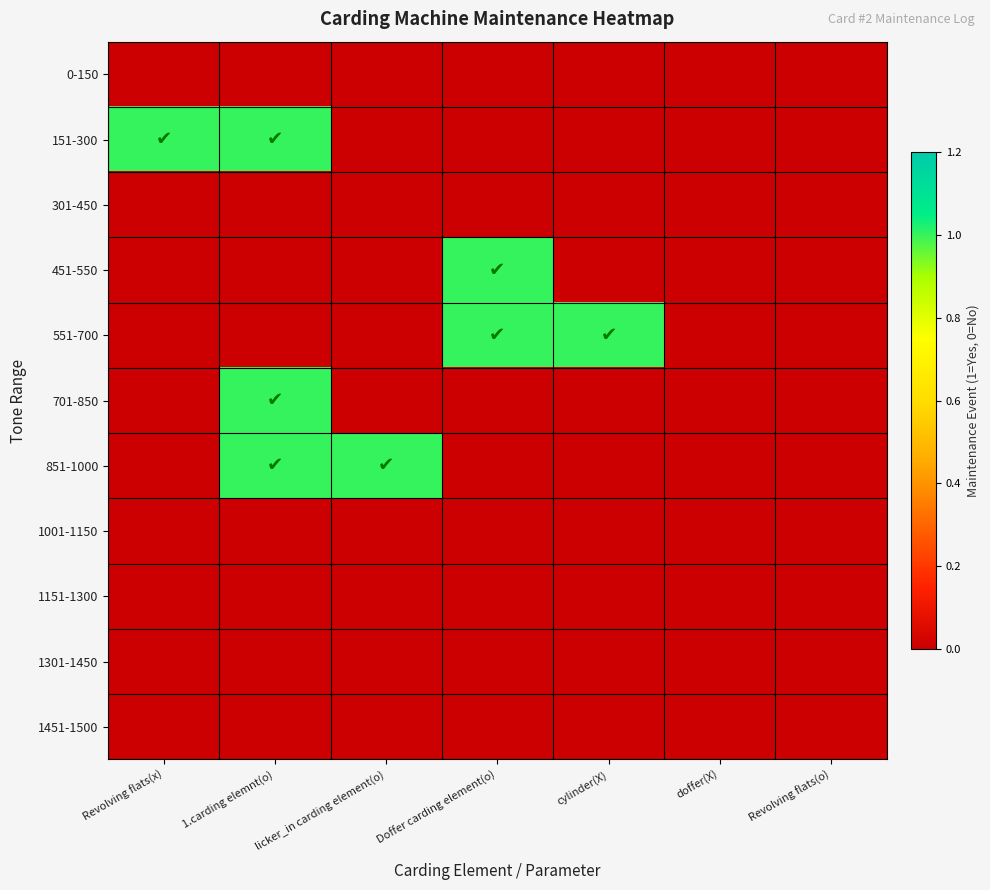

Reading left to right, extract all data points from this chart.

0-150: Revolving flats(x)=0	1.carding elemnt(o)=0	licker_in carding element(o)=0	Doffer carding element(o)=0	cylinder(X)=0	doffer(X)=0	Revolving flats(o)=0
151-300: Revolving flats(x)=1	1.carding elemnt(o)=1	licker_in carding element(o)=0	Doffer carding element(o)=0	cylinder(X)=0	doffer(X)=0	Revolving flats(o)=0
301-450: Revolving flats(x)=0	1.carding elemnt(o)=0	licker_in carding element(o)=0	Doffer carding element(o)=0	cylinder(X)=0	doffer(X)=0	Revolving flats(o)=0
451-550: Revolving flats(x)=0	1.carding elemnt(o)=0	licker_in carding element(o)=0	Doffer carding element(o)=1	cylinder(X)=0	doffer(X)=0	Revolving flats(o)=0
551-700: Revolving flats(x)=0	1.carding elemnt(o)=0	licker_in carding element(o)=0	Doffer carding element(o)=1	cylinder(X)=1	doffer(X)=0	Revolving flats(o)=0
701-850: Revolving flats(x)=0	1.carding elemnt(o)=1	licker_in carding element(o)=0	Doffer carding element(o)=0	cylinder(X)=0	doffer(X)=0	Revolving flats(o)=0
851-1000: Revolving flats(x)=0	1.carding elemnt(o)=1	licker_in carding element(o)=1	Doffer carding element(o)=0	cylinder(X)=0	doffer(X)=0	Revolving flats(o)=0
1001-1150: Revolving flats(x)=0	1.carding elemnt(o)=0	licker_in carding element(o)=0	Doffer carding element(o)=0	cylinder(X)=0	doffer(X)=0	Revolving flats(o)=0
1151-1300: Revolving flats(x)=0	1.carding elemnt(o)=0	licker_in carding element(o)=0	Doffer carding element(o)=0	cylinder(X)=0	doffer(X)=0	Revolving flats(o)=0
1301-1450: Revolving flats(x)=0	1.carding elemnt(o)=0	licker_in carding element(o)=0	Doffer carding element(o)=0	cylinder(X)=0	doffer(X)=0	Revolving flats(o)=0
1451-1500: Revolving flats(x)=0	1.carding elemnt(o)=0	licker_in carding element(o)=0	Doffer carding element(o)=0	cylinder(X)=0	doffer(X)=0	Revolving flats(o)=0